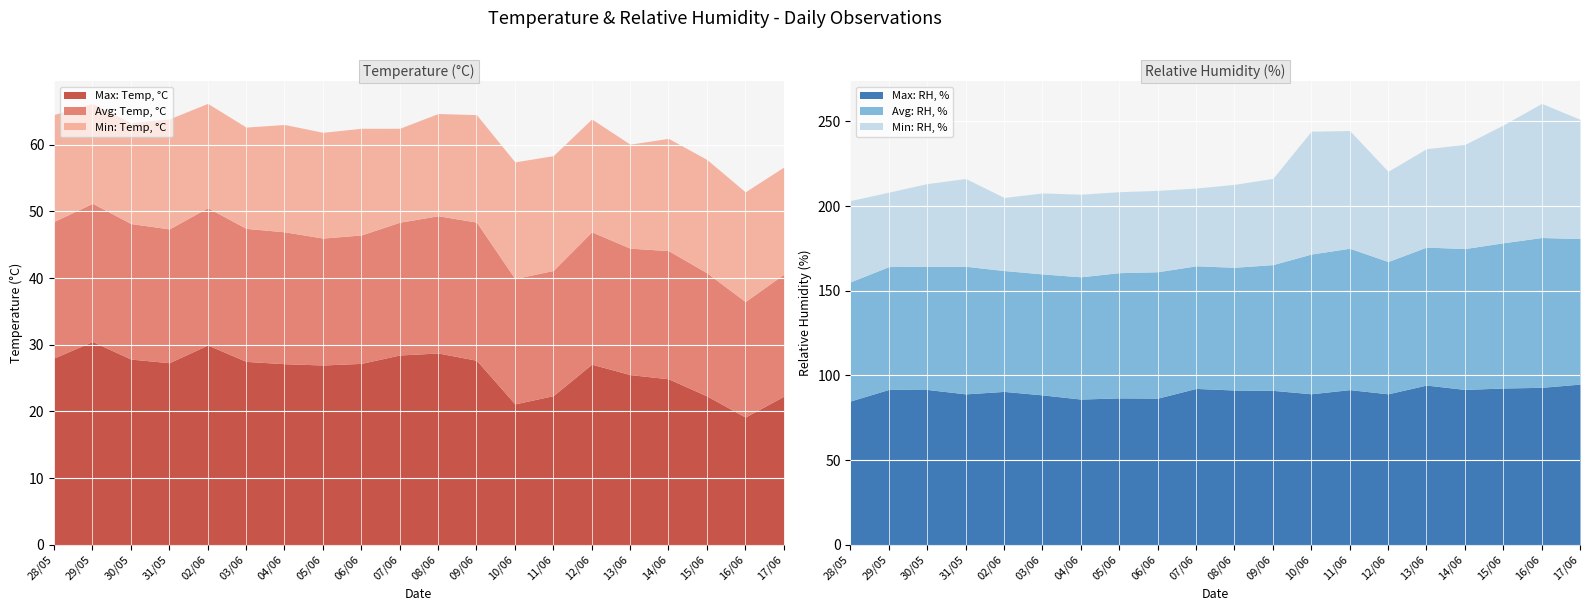

At which category is the sum across all series the highest?

16/06